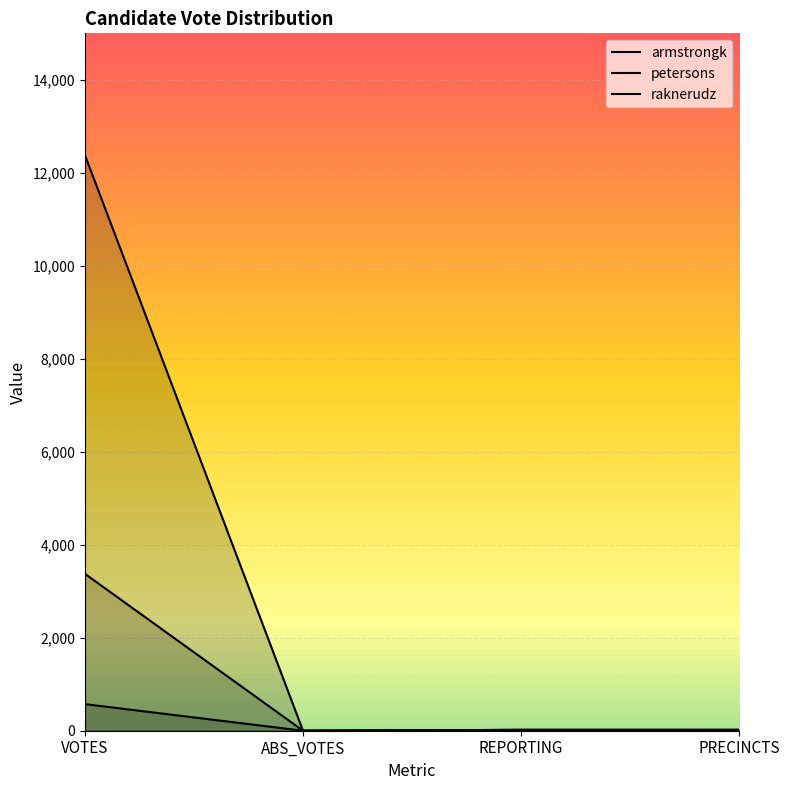

Reading right to left, what are all the values shown in this chart?

armstrongk: 18	18	0	12382
petersons: 18	18	0	572
raknerudz: 18	18	0	3375